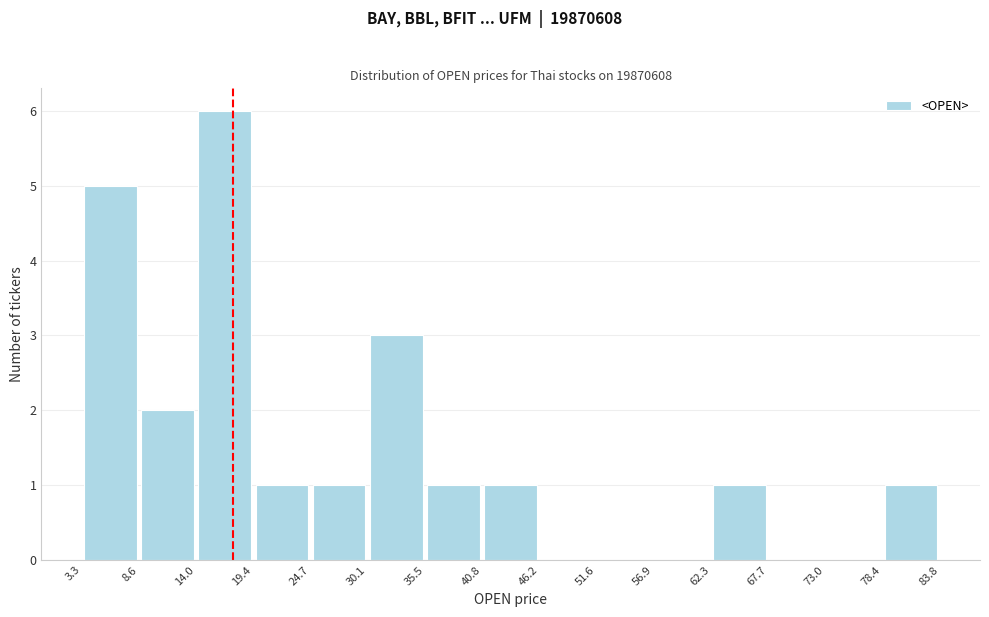

Reading left to right, list every bar in this chart as the range it spans on the x-axis followed by its height. The values are not printed on the chart, so give them approximately, as read against the axis.

3.3 to 8.6: 5
8.6 to 14.0: 2
14.0 to 19.4: 6
19.4 to 24.7: 1
24.7 to 30.1: 1
30.1 to 35.5: 3
35.5 to 40.8: 1
40.8 to 46.2: 1
46.2 to 51.6: 0
51.6 to 56.9: 0
56.9 to 62.3: 0
62.3 to 67.7: 1
67.7 to 73.0: 0
73.0 to 78.4: 0
78.4 to 83.8: 1